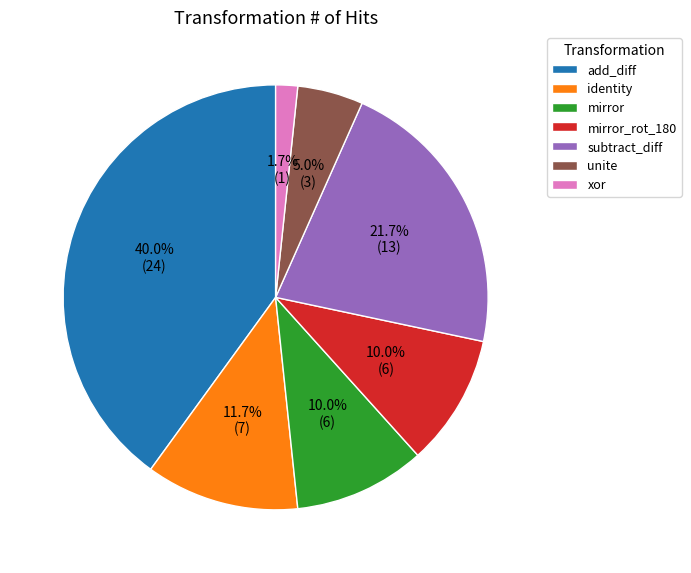

To the nearest percent, what portion does subtract_diff represent?

22%